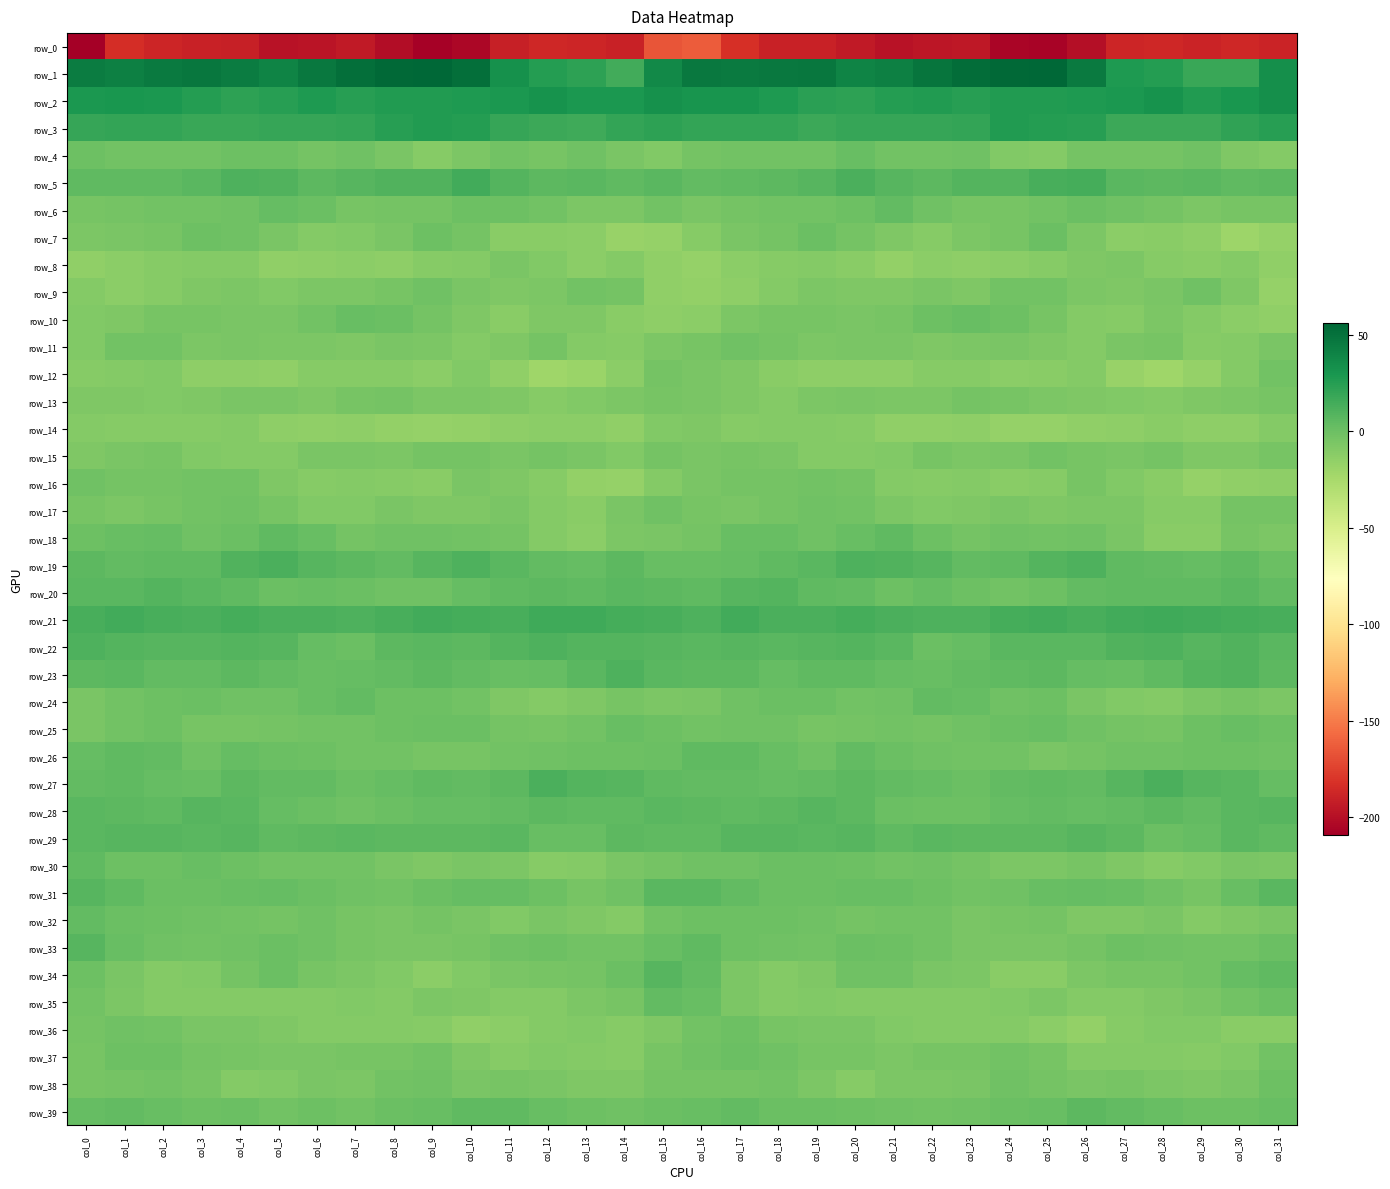

Reading left to right, list all the values displayed in this chart.

row_0: col_0=-209.5	col_1=-183.9	col_2=-188.6	col_3=-190.5	col_4=-191.6	col_5=-198.4	col_6=-197.9	col_7=-194.3	col_8=-201.7	col_9=-207.4	col_10=-205.1	col_11=-191.7	col_12=-187.2	col_13=-188.2	col_14=-190.0	col_15=-166.4	col_16=-163.5	col_17=-183.3	col_18=-190.1	col_19=-190.0	col_20=-194.5	col_21=-199.1	col_22=-196.3	col_23=-195.5	col_24=-205.9	col_25=-207.1	col_26=-200.8	col_27=-188.6	col_28=-187.3	col_29=-189.3	col_30=-187.6	col_31=-189.8
row_1: col_0=44.3	col_1=42.6	col_2=45.7	col_3=47.4	col_4=43.9	col_5=39.8	col_6=46.5	col_7=51.3	col_8=54.3	col_9=56.2	col_10=51.7	col_11=33.4	col_12=25.2	col_13=22.1	col_14=15.4	col_15=36.8	col_16=46.6	col_17=45.3	col_18=46.0	col_19=47.6	col_20=40.6	col_21=42.3	col_22=48.3	col_23=52.9	col_24=54.9	col_25=56.2	col_26=45.1	col_27=27.9	col_28=25.3	col_29=18.5	col_30=17.8	col_31=33.7
row_2: col_0=28.6	col_1=29.6	col_2=29.1	col_3=25.5	col_4=22.6	col_5=24.2	col_6=27.2	col_7=24.3	col_8=26.7	col_9=26.4	col_10=27.2	col_11=28.3	col_12=31.5	col_13=28.2	col_14=28.2	col_15=33.3	col_16=31.1	col_17=30.4	col_18=28.1	col_19=24.0	col_20=22.6	col_21=26.1	col_22=26.1	col_23=24.4	col_24=27.1	col_25=26.2	col_26=28.1	col_27=28.7	col_28=31.7	col_29=26.9	col_30=29.5	col_31=34.2
row_3: col_0=19.2	col_1=20.4	col_2=20.6	col_3=18.0	col_4=17.9	col_5=19.3	col_6=19.3	col_7=20.1	col_8=24.9	col_9=26.2	col_10=25.6	col_11=19.5	col_12=17.4	col_13=16.4	col_14=20.0	col_15=22.4	col_16=20.5	col_17=20.4	col_18=20.5	col_19=16.9	col_20=19.1	col_21=19.1	col_22=19.7	col_23=20.8	col_24=26.8	col_25=25.6	col_26=24.1	col_27=17.4	col_28=17.3	col_29=16.9	col_30=21.4	col_31=24.8
row_4: col_0=-0.5	col_1=-2.2	col_2=-2.1	col_3=-2.7	col_4=0.1	col_5=-0.5	col_6=-3.8	col_7=-1.0	col_8=-5.6	col_9=-10.6	col_10=-6.5	col_11=-2.2	col_12=-4.2	col_13=-1.2	col_14=-5.3	col_15=-8.2	col_16=-3.6	col_17=-2.5	col_18=-2.1	col_19=-2.4	col_20=1.4	col_21=-2.9	col_22=-2.6	col_23=-1.6	col_24=-8.5	col_25=-10.2	col_26=-3.4	col_27=-3.6	col_28=-3.2	col_29=-1.7	col_30=-8.0	col_31=-10.0
row_5: col_0=4.4	col_1=4.7	col_2=5.3	col_3=7.1	col_4=10.8	col_5=10.3	col_6=5.9	col_7=8.1	col_8=9.5	col_9=10.2	col_10=15.5	col_11=9.4	col_12=5.4	col_13=7.2	col_14=5.2	col_15=6.6	col_16=3.9	col_17=4.8	col_18=5.8	col_19=8.3	col_20=11.8	col_21=8.0	col_22=6.3	col_23=9.2	col_24=9.0	col_25=12.6	col_26=14.5	col_27=6.5	col_28=6.2	col_29=6.4	col_30=5.3	col_31=5.7
row_6: col_0=-4.8	col_1=-4.0	col_2=-2.9	col_3=-2.6	col_4=-1.5	col_5=3.0	col_6=0.7	col_7=-4.8	col_8=-3.8	col_9=-3.4	col_10=-0.7	col_11=-0.2	col_12=-2.2	col_13=-6.1	col_14=-6.1	col_15=-2.6	col_16=-5.2	col_17=-3.7	col_18=-2.5	col_19=-2.5	col_20=0.0	col_21=3.6	col_22=-1.9	col_23=-4.8	col_24=-4.2	col_25=-2.4	col_26=0.5	col_27=-1.3	col_28=-3.6	col_29=-6.6	col_30=-5.0	col_31=-4.2
row_7: col_0=-7.0	col_1=-5.5	col_2=-5.0	col_3=0.1	col_4=-1.5	col_5=-5.3	col_6=-9.9	col_7=-8.8	col_8=-5.3	col_9=-0.8	col_10=-3.0	col_11=-12.3	col_12=-11.9	col_13=-13.1	col_14=-18.2	col_15=-17.2	col_16=-10.5	col_17=-5.4	col_18=-3.4	col_19=0.6	col_20=-3.2	col_21=-7.3	col_22=-10.2	col_23=-7.0	col_24=-4.1	col_25=0.3	col_26=-7.1	col_27=-13.3	col_28=-11.9	col_29=-14.3	col_30=-19.8	col_31=-17.2
row_8: col_0=-14.6	col_1=-12.6	col_2=-10.9	col_3=-9.6	col_4=-10.1	col_5=-15.3	col_6=-13.8	col_7=-13.1	col_8=-13.7	col_9=-10.7	col_10=-9.2	col_11=-6.0	col_12=-8.6	col_13=-12.9	col_14=-9.8	col_15=-14.5	col_16=-17.4	col_17=-12.4	col_18=-10.5	col_19=-9.2	col_20=-12.2	col_21=-15.7	col_22=-12.8	col_23=-13.9	col_24=-12.6	col_25=-10.4	col_26=-7.4	col_27=-6.5	col_28=-11.0	col_29=-11.8	col_30=-10.2	col_31=-15.4
row_9: col_0=-10.1	col_1=-13.1	col_2=-11.0	col_3=-7.5	col_4=-6.6	col_5=-8.6	col_6=-6.1	col_7=-6.8	col_8=-4.5	col_9=-0.9	col_10=-5.2	col_11=-7.2	col_12=-6.5	col_13=-2.8	col_14=-3.6	col_15=-15.1	col_16=-16.2	col_17=-14.0	col_18=-9.3	col_19=-6.8	col_20=-7.4	col_21=-7.7	col_22=-6.0	col_23=-7.1	col_24=-2.2	col_25=-2.0	col_26=-6.2	col_27=-7.7	col_28=-5.2	col_29=-1.7	col_30=-7.4	col_31=-16.7
row_10: col_0=-8.9	col_1=-7.8	col_2=-4.2	col_3=-4.8	col_4=-5.3	col_5=-5.5	col_6=-2.5	col_7=1.7	col_8=0.7	col_9=-3.2	col_10=-7.4	col_11=-11.6	col_12=-7.9	col_13=-7.7	col_14=-11.7	col_15=-13.8	col_16=-12.4	col_17=-7.1	col_18=-4.3	col_19=-4.8	col_20=-5.6	col_21=-4.5	col_22=-0.7	col_23=1.8	col_24=-0.8	col_25=-4.5	col_26=-9.6	col_27=-11.2	col_28=-6.5	col_29=-9.3	col_30=-12.8	col_31=-15.3
row_11: col_0=-8.2	col_1=-2.9	col_2=-1.9	col_3=-6.5	col_4=-5.8	col_5=-6.1	col_6=-6.6	col_7=-8.1	col_8=-5.5	col_9=-6.7	col_10=-9.3	col_11=-7.3	col_12=-3.4	col_13=-9.3	col_14=-10.9	col_15=-6.7	col_16=-4.4	col_17=-1.6	col_18=-3.8	col_19=-6.9	col_20=-5.6	col_21=-6.0	col_22=-7.8	col_23=-6.8	col_24=-5.8	col_25=-7.3	col_26=-9.6	col_27=-5.3	col_28=-4.6	col_29=-11.2	col_30=-9.8	col_31=-5.9
row_12: col_0=-11.2	col_1=-9.4	col_2=-9.0	col_3=-14.1	col_4=-13.6	col_5=-14.5	col_6=-11.2	col_7=-10.6	col_8=-11.2	col_9=-13.2	col_10=-8.8	col_11=-14.9	col_12=-21.3	col_13=-18.6	col_14=-12.6	col_15=-3.7	col_16=-5.4	col_17=-7.6	col_18=-11.7	col_19=-14.0	col_20=-13.7	col_21=-13.7	col_22=-10.6	col_23=-10.5	col_24=-12.7	col_25=-11.4	col_26=-10.0	col_27=-17.8	col_28=-21.6	col_29=-16.5	col_30=-10.1	col_31=-2.4
row_13: col_0=-7.5	col_1=-7.7	col_2=-9.1	col_3=-7.9	col_4=-5.7	col_5=-5.4	col_6=-7.2	col_7=-4.9	col_8=-3.5	col_9=-6.6	col_10=-7.0	col_11=-7.6	col_12=-10.4	col_13=-8.2	col_14=-6.5	col_15=-4.7	col_16=-5.5	col_17=-7.6	col_18=-9.6	col_19=-6.6	col_20=-5.3	col_21=-6.2	col_22=-7.0	col_23=-3.5	col_24=-4.6	col_25=-7.0	col_26=-7.2	col_27=-8.8	col_28=-10.1	col_29=-7.3	col_30=-6.6	col_31=-4.8
row_14: col_0=-9.9	col_1=-10.8	col_2=-10.5	col_3=-10.2	col_4=-9.6	col_5=-13.4	col_6=-15.3	col_7=-14.3	col_8=-15.5	col_9=-17.4	col_10=-15.5	col_11=-13.6	col_12=-12.5	col_13=-12.7	col_14=-14.9	col_15=-9.1	col_16=-7.7	col_17=-10.7	col_18=-10.2	col_19=-9.8	col_20=-10.7	col_21=-14.6	col_22=-15.0	col_23=-14.3	col_24=-16.7	col_25=-16.9	col_26=-14.7	col_27=-13.6	col_28=-11.6	col_29=-13.9	col_30=-14.2	col_31=-9.8
row_15: col_0=-7.9	col_1=-5.2	col_2=-4.7	col_3=-8.8	col_4=-9.4	col_5=-10.0	col_6=-6.0	col_7=-5.6	col_8=-6.5	col_9=-3.8	col_10=-3.4	col_11=-6.1	col_12=-3.5	col_13=-5.7	col_14=-8.6	col_15=-3.6	col_16=-5.6	col_17=-4.4	col_18=-5.9	col_19=-9.5	col_20=-9.7	col_21=-9.0	col_22=-5.0	col_23=-6.1	col_24=-5.8	col_25=-2.8	col_26=-4.9	col_27=-5.6	col_28=-3.2	col_29=-7.8	col_30=-7.5	col_31=-4.1
row_16: col_0=-1.3	col_1=-3.3	col_2=-3.8	col_3=-2.7	col_4=-2.4	col_5=-7.1	col_6=-10.6	col_7=-10.1	col_8=-10.5	col_9=-12.2	col_10=-5.1	col_11=-7.5	col_12=-10.6	col_13=-15.7	col_14=-16.7	col_15=-9.7	col_16=-5.8	col_17=-3.9	col_18=-3.4	col_19=-2.4	col_20=-3.6	col_21=-9.5	col_22=-10.6	col_23=-9.7	col_24=-11.6	col_25=-10.3	col_26=-4.3	col_27=-9.0	col_28=-12.2	col_29=-17.4	col_30=-15.4	col_31=-14.1
row_17: col_0=-5.0	col_1=-6.4	col_2=-4.1	col_3=-1.9	col_4=-1.3	col_5=-4.6	col_6=-8.4	col_7=-8.4	col_8=-5.2	col_9=-7.1	col_10=-7.5	col_11=-6.1	col_12=-9.3	col_13=-11.9	col_14=-6.0	col_15=-1.9	col_16=-4.8	col_17=-5.9	col_18=-3.2	col_19=-1.3	col_20=-2.4	col_21=-6.4	col_22=-8.8	col_23=-7.4	col_24=-5.0	col_25=-7.7	col_26=-6.7	col_27=-6.7	col_28=-10.9	col_29=-11.1	col_30=-3.2	col_31=-3.6
row_18: col_0=-0.2	col_1=1.4	col_2=2.3	col_3=-1.3	col_4=0.2	col_5=4.5	col_6=1.8	col_7=-3.1	col_8=-1.8	col_9=-1.3	col_10=-2.1	col_11=-3.0	col_12=-9.7	col_13=-13.2	col_14=-6.3	col_15=-5.9	col_16=-3.5	col_17=1.7	col_18=1.3	col_19=-1.9	col_20=1.9	col_21=4.8	col_22=-0.4	col_23=-3.5	col_24=-1.0	col_25=-2.0	col_26=-1.4	col_27=-5.2	col_28=-11.8	col_29=-12.0	col_30=-4.5	col_31=-6.8
row_19: col_0=5.7	col_1=3.5	col_2=4.3	col_3=5.3	col_4=9.6	col_5=11.6	col_6=8.0	col_7=5.6	col_8=3.6	col_9=7.8	col_10=10.7	col_11=7.4	col_12=3.6	col_13=2.6	col_14=5.5	col_15=1.4	col_16=1.2	col_17=2.8	col_18=4.8	col_19=6.5	col_20=11.5	col_21=9.8	col_22=7.6	col_23=4.2	col_24=4.7	col_25=9.5	col_26=10.6	col_27=5.1	col_28=3.5	col_29=3.1	col_30=4.8	col_31=1.0
row_20: col_0=6.9	col_1=7.3	col_2=9.1	col_3=6.4	col_4=4.4	col_5=0.4	col_6=2.0	col_7=0.8	col_8=-1.8	col_9=-1.1	col_10=2.4	col_11=5.1	col_12=5.7	col_13=4.8	col_14=6.9	col_15=5.7	col_16=4.9	col_17=7.5	col_18=8.7	col_19=5.3	col_20=3.6	col_21=-0.6	col_22=3.0	col_23=-0.8	col_24=-2.0	col_25=0.1	col_26=3.8	col_27=5.3	col_28=5.3	col_29=5.2	col_30=6.9	col_31=3.9
row_21: col_0=13.5	col_1=15.7	col_2=13.4	col_3=11.8	col_4=13.7	col_5=12.3	col_6=11.7	col_7=10.9	col_8=13.0	col_9=14.9	col_10=14.4	col_11=13.1	col_12=16.6	col_13=15.8	col_14=14.2	col_15=12.6	col_16=11.2	col_17=15.0	col_18=12.1	col_19=12.5	col_20=13.7	col_21=11.7	col_22=11.4	col_23=11.4	col_24=13.7	col_25=15.7	col_26=12.7	col_27=14.7	col_28=16.6	col_29=14.8	col_30=14.5	col_31=12.7
row_22: col_0=11.0	col_1=9.4	col_2=7.7	col_3=7.7	col_4=8.7	col_5=8.3	col_6=3.1	col_7=1.1	col_8=5.7	col_9=6.8	col_10=6.1	col_11=8.5	col_12=11.0	col_13=9.0	col_14=9.0	col_15=7.7	col_16=7.0	col_17=8.3	col_18=7.3	col_19=7.9	col_20=8.9	col_21=6.7	col_22=1.2	col_23=2.9	col_24=6.5	col_25=6.5	col_26=6.6	col_27=9.8	col_28=10.7	col_29=8.3	col_30=9.6	col_31=6.6
row_23: col_0=5.8	col_1=6.5	col_2=3.7	col_3=3.6	col_4=5.3	col_5=3.7	col_6=1.8	col_7=2.7	col_8=4.0	col_9=5.6	col_10=4.1	col_11=1.4	col_12=3.1	col_13=6.9	col_14=10.5	col_15=6.4	col_16=5.8	col_17=5.5	col_18=3.0	col_19=4.5	col_20=4.8	col_21=3.0	col_22=1.8	col_23=3.3	col_24=4.5	col_25=5.8	col_26=2.5	col_27=1.6	col_28=4.4	col_29=8.8	col_30=10.0	col_31=5.9
row_24: col_0=-5.8	col_1=-2.3	col_2=0.1	col_3=1.0	col_4=-1.3	col_5=-1.8	col_6=1.9	col_7=3.7	col_8=-0.5	col_9=-0.8	col_10=-2.3	col_11=-8.1	col_12=-9.5	col_13=-8.1	col_14=-4.9	col_15=-6.6	col_16=-5.3	col_17=-1.1	col_18=0.4	col_19=0.6	col_20=-2.1	col_21=-0.9	col_22=3.5	col_23=2.3	col_24=-1.5	col_25=-0.3	col_26=-5.1	col_27=-8.8	col_28=-9.7	col_29=-6.4	col_30=-4.9	col_31=-7.0
row_25: col_0=-5.1	col_1=-2.5	col_2=-0.4	col_3=-4.2	col_4=-4.9	col_5=-3.1	col_6=-2.8	col_7=-2.9	col_8=-0.0	col_9=1.1	col_10=0.7	col_11=-3.3	col_12=-4.2	col_13=-2.5	col_14=1.2	col_15=-0.5	col_16=-2.3	col_17=-1.1	col_18=-1.7	col_19=-5.0	col_20=-4.0	col_21=-2.9	col_22=-3.1	col_23=-1.7	col_24=0.5	col_25=1.7	col_26=-1.2	col_27=-3.4	col_28=-4.7	col_29=-0.3	col_30=1.3	col_31=-0.2
row_26: col_0=3.0	col_1=4.4	col_2=4.1	col_3=-1.6	col_4=2.8	col_5=1.0	col_6=-0.3	col_7=-2.1	col_8=-2.4	col_9=-4.2	col_10=-4.3	col_11=-2.7	col_12=-1.2	col_13=-0.7	col_14=-0.0	col_15=0.2	col_16=4.5	col_17=5.0	col_18=1.6	col_19=-0.9	col_20=3.3	col_21=0.3	col_22=-0.9	col_23=-2.5	col_24=-2.5	col_25=-5.2	col_26=-3.5	col_27=-1.7	col_28=-1.2	col_29=-0.2	col_30=-0.2	col_31=-1.2
row_27: col_0=3.7	col_1=4.6	col_2=3.1	col_3=2.0	col_4=5.9	col_5=3.5	col_6=4.0	col_7=1.0	col_8=2.3	col_9=4.4	col_10=3.8	col_11=5.7	col_12=11.9	col_13=9.3	col_14=7.7	col_15=4.3	col_16=3.4	col_17=4.0	col_18=2.2	col_19=3.5	col_20=5.8	col_21=3.5	col_22=2.6	col_23=1.0	col_24=3.3	col_25=4.4	col_26=3.8	col_27=8.1	col_28=12.2	col_29=8.1	col_30=7.1	col_31=2.7
row_28: col_0=6.6	col_1=5.8	col_2=4.6	col_3=7.9	col_4=7.1	col_5=2.6	col_6=0.2	col_7=-1.2	col_8=1.1	col_9=3.3	col_10=2.6	col_11=3.3	col_12=6.0	col_13=4.8	col_14=5.3	col_15=6.4	col_16=5.8	col_17=4.3	col_18=6.1	col_19=7.8	col_20=6.1	col_21=0.8	col_22=-0.3	col_23=-0.9	col_24=2.3	col_25=3.4	col_26=2.4	col_27=4.1	col_28=6.1	col_29=4.2	col_30=6.4	col_31=7.6
row_29: col_0=7.3	col_1=7.7	col_2=8.4	col_3=7.2	col_4=7.7	col_5=5.1	col_6=6.0	col_7=6.6	col_8=6.0	col_9=5.5	col_10=6.3	col_11=7.3	col_12=1.9	col_13=1.7	col_14=6.0	col_15=5.3	col_16=4.7	col_17=7.9	col_18=8.3	col_19=6.6	col_20=7.6	col_21=4.3	col_22=7.1	col_23=5.8	col_24=6.3	col_25=5.4	col_26=7.6	col_27=5.6	col_28=0.8	col_29=2.8	col_30=6.9	col_31=4.7
row_30: col_0=4.5	col_1=-0.2	col_2=-0.9	col_3=1.4	col_4=-0.5	col_5=-1.9	col_6=-2.0	col_7=-2.2	col_8=-6.1	col_9=-7.3	col_10=-5.4	col_11=-6.5	col_12=-10.9	col_13=-9.9	col_14=-5.9	col_15=-3.1	col_16=-1.6	col_17=-1.4	col_18=0.5	col_19=0.6	col_20=-0.8	col_21=-2.6	col_22=-1.5	col_23=-3.6	col_24=-6.9	col_25=-6.9	col_26=-5.0	col_27=-8.1	col_28=-11.1	col_29=-8.7	col_30=-5.2	col_31=-6.3
row_31: col_0=7.7	col_1=5.3	col_2=1.0	col_3=0.4	col_4=1.4	col_5=2.2	col_6=0.3	col_7=-1.7	col_8=-2.9	col_9=0.5	col_10=2.6	col_11=2.6	col_12=0.1	col_13=-4.0	col_14=-1.3	col_15=7.4	col_16=6.9	col_17=3.6	col_18=0.5	col_19=0.9	col_20=1.8	col_21=1.4	col_22=-0.2	col_23=-2.4	col_24=-1.8	col_25=1.3	col_26=3.0	col_27=1.9	col_28=-1.3	col_29=-4.1	col_30=1.4	col_31=6.8
row_32: col_0=3.4	col_1=0.7	col_2=-0.1	col_3=-1.5	col_4=-2.9	col_5=-3.0	col_6=-1.2	col_7=-5.0	col_8=-5.6	col_9=-3.8	col_10=-5.5	col_11=-8.8	col_12=-5.6	col_13=-7.9	col_14=-9.3	col_15=-2.5	col_16=-0.6	col_17=0.1	col_18=-0.3	col_19=-1.8	col_20=-3.5	col_21=-2.4	col_22=-2.0	col_23=-5.8	col_24=-4.7	col_25=-3.9	col_26=-7.3	col_27=-7.9	col_28=-5.6	col_29=-9.5	col_30=-7.7	col_31=-5.3
row_33: col_0=8.0	col_1=1.5	col_2=-1.1	col_3=-2.4	col_4=-0.9	col_5=0.9	col_6=-1.8	col_7=-4.9	col_8=-5.5	col_9=-5.1	col_10=-4.2	col_11=-1.4	col_12=-0.3	col_13=-2.2	col_14=-2.1	col_15=1.8	col_16=4.8	col_17=-0.2	col_18=-1.0	col_19=-2.6	col_20=0.3	col_21=-0.3	col_22=-2.9	col_23=-5.1	col_24=-5.6	col_25=-5.1	col_26=-3.1	col_27=-0.3	col_28=-1.2	col_29=-2.4	col_30=-2.1	col_31=0.3
row_34: col_0=-0.2	col_1=-5.1	col_2=-9.5	col_3=-9.0	col_4=-3.9	col_5=0.3	col_6=-4.1	col_7=-6.6	col_8=-9.1	col_9=-13.2	col_10=-8.5	col_11=-5.6	col_12=-4.4	col_13=-3.6	col_14=1.1	col_15=7.5	col_16=4.2	col_17=-6.2	col_18=-9.8	col_19=-7.8	col_20=-1.2	col_21=-1.3	col_22=-5.5	col_23=-6.9	col_24=-11.6	col_25=-12.1	col_26=-7.1	col_27=-4.5	col_28=-4.2	col_29=-2.7	col_30=2.8	col_31=5.3
row_35: col_0=-2.8	col_1=-6.2	col_2=-9.2	col_3=-9.3	col_4=-9.5	col_5=-10.1	col_6=-9.7	col_7=-9.0	col_8=-9.2	col_9=-6.7	col_10=-7.8	col_11=-10.1	col_12=-9.3	col_13=-6.4	col_14=-4.1	col_15=3.7	col_16=1.9	col_17=-6.2	col_18=-10.1	col_19=-8.6	col_20=-10.0	col_21=-9.9	col_22=-9.6	col_23=-9.3	col_24=-8.6	col_25=-6.6	col_26=-9.3	col_27=-9.8	col_28=-7.8	col_29=-6.0	col_30=-2.7	col_31=0.9
row_36: col_0=-3.1	col_1=-1.7	col_2=-2.5	col_3=-6.1	col_4=-5.4	col_5=-7.2	col_6=-10.0	col_7=-9.5	col_8=-9.5	col_9=-10.7	col_10=-15.3	col_11=-12.8	col_12=-9.4	col_13=-8.2	col_14=-10.7	col_15=-7.9	col_16=-2.9	col_17=-0.6	col_18=-4.4	col_19=-6.0	col_20=-5.5	col_21=-8.8	col_22=-9.7	col_23=-9.6	col_24=-9.6	col_25=-12.5	col_26=-15.5	col_27=-11.0	col_28=-8.3	col_29=-8.9	col_30=-11.3	col_31=-11.3
row_37: col_0=-4.8	col_1=-0.4	col_2=-0.6	col_3=-3.1	col_4=-4.4	col_5=-5.8	col_6=-6.1	col_7=-4.5	col_8=-4.1	col_9=-2.9	col_10=-7.9	col_11=-10.6	col_12=-9.1	col_13=-9.8	col_14=-10.8	col_15=-4.3	col_16=-1.1	col_17=0.3	col_18=-1.1	col_19=-4.2	col_20=-4.5	col_21=-6.7	col_22=-4.8	col_23=-4.9	col_24=-2.8	col_25=-4.6	col_26=-9.3	col_27=-10.0	col_28=-9.3	col_29=-10.3	col_30=-9.2	col_31=-2.7
row_38: col_0=-4.3	col_1=-3.1	col_2=-2.9	col_3=-4.4	col_4=-10.1	col_5=-9.0	col_6=-5.5	col_7=-6.3	col_8=-2.2	col_9=-1.8	col_10=-5.2	col_11=-5.0	col_12=-5.1	col_13=-7.6	col_14=-7.6	col_15=-3.5	col_16=-3.0	col_17=-3.1	col_18=-2.7	col_19=-6.7	col_20=-10.9	col_21=-6.4	col_22=-6.1	col_23=-5.2	col_24=-1.1	col_25=-3.3	col_26=-5.8	col_27=-4.2	col_28=-6.1	col_29=-7.9	col_30=-6.0	col_31=-0.7
row_39: col_0=2.7	col_1=4.1	col_2=1.8	col_3=-0.3	col_4=1.1	col_5=-2.0	col_6=-0.7	col_7=-2.2	col_8=0.7	col_9=1.5	col_10=5.0	col_11=4.5	col_12=1.8	col_13=-0.0	col_14=-1.1	col_15=1.1	col_16=1.8	col_17=3.5	col_18=0.4	col_19=0.7	col_20=-0.1	col_21=-1.5	col_22=-1.9	col_23=-0.9	col_24=1.2	col_25=1.9	col_26=5.8	col_27=3.4	col_28=1.4	col_29=-0.4	col_30=-0.5	col_31=2.0